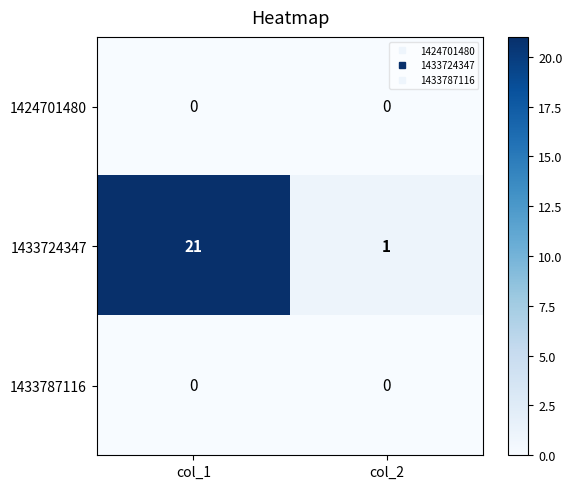

What is the difference between the highest and lowest values at col_1?

21